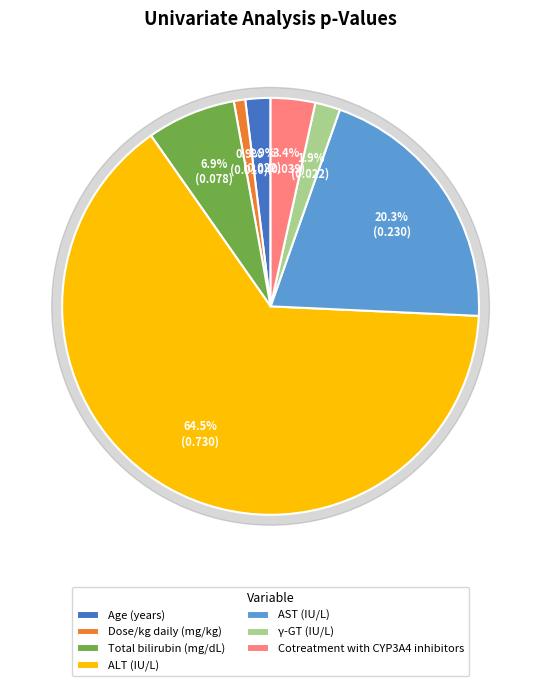

Between ALT (IU/L) and AST (IU/L), which is larger?

ALT (IU/L)